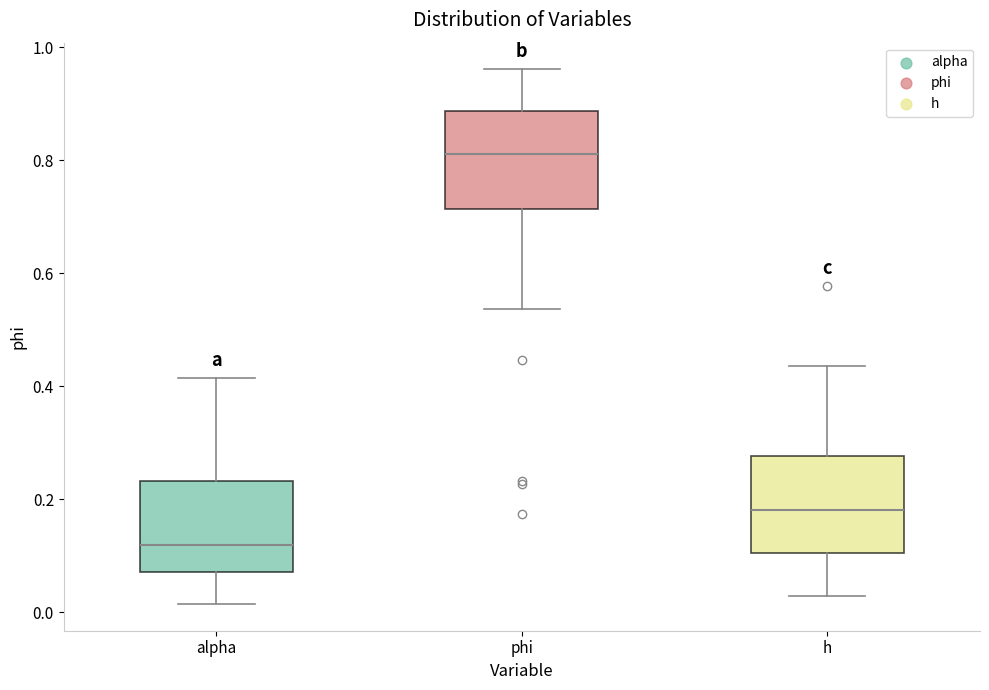

Where does the upper whisker of the box for alpha end on the y-axis? The values are not printed on the chart, so give them approximately, as read against the axis.

0.42